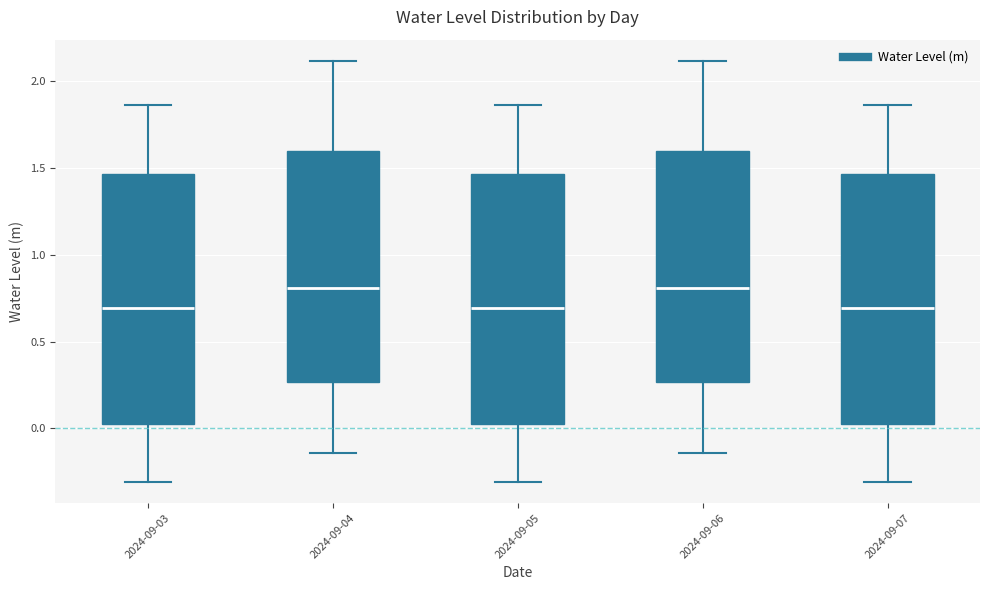

Reading left to right, read every box against the y-axis: the position of its median line, the range the box covers, and the ends of its whiskers. The values are not printed on the chart, so give them approximately, as read against the axis.

2024-09-03: median 0.70, box 0.00 to 1.45, whiskers -0.30 to 1.85
2024-09-04: median 0.80, box 0.25 to 1.60, whiskers -0.15 to 2.10
2024-09-05: median 0.70, box 0.00 to 1.45, whiskers -0.30 to 1.85
2024-09-06: median 0.80, box 0.25 to 1.60, whiskers -0.15 to 2.10
2024-09-07: median 0.70, box 0.00 to 1.45, whiskers -0.30 to 1.85